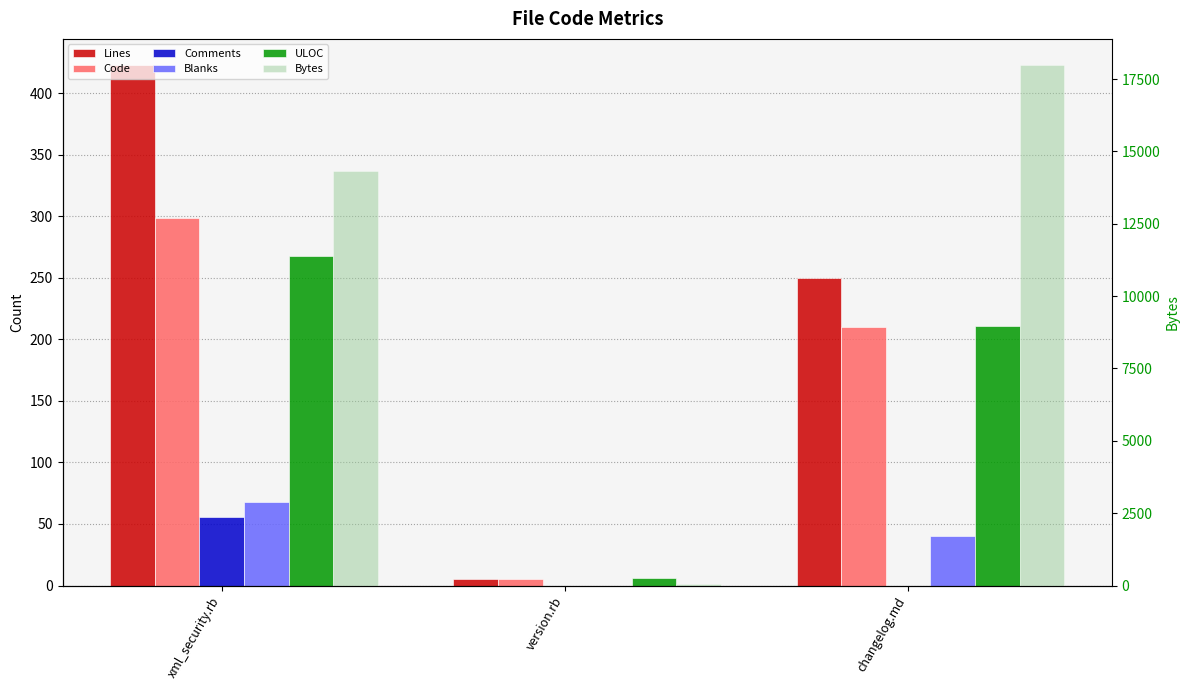

What are all the series names shown in the legend?

Lines, Code, Comments, Blanks, ULOC, Bytes